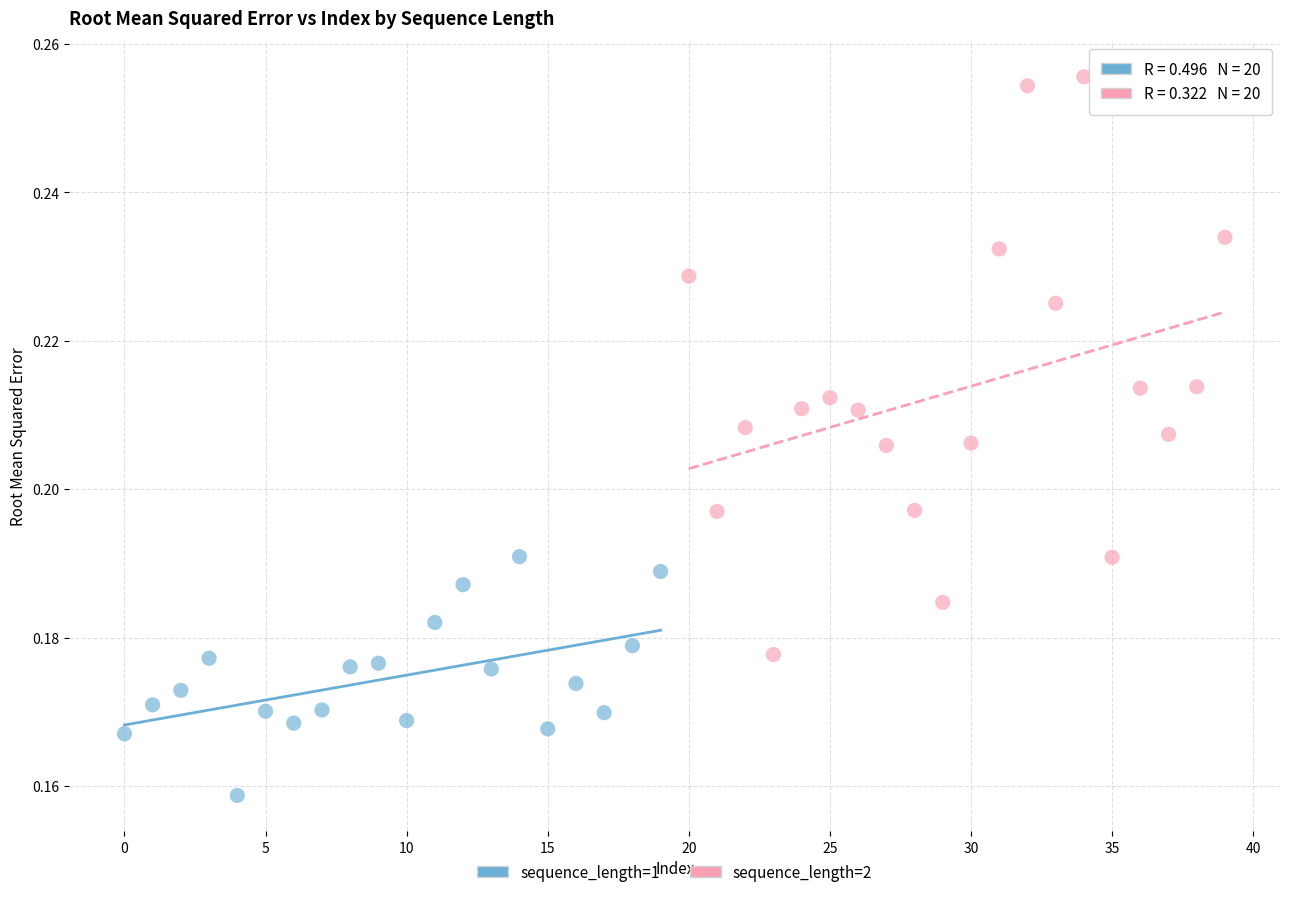

What are all the series names shown in the legend?

sequence_length=1, sequence_length=2